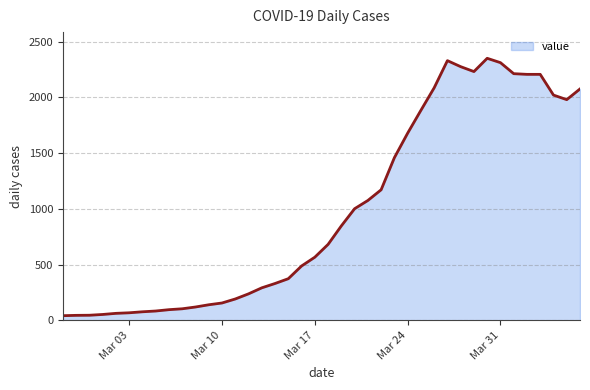

What is the difference between the maximum and minimum values?

2310